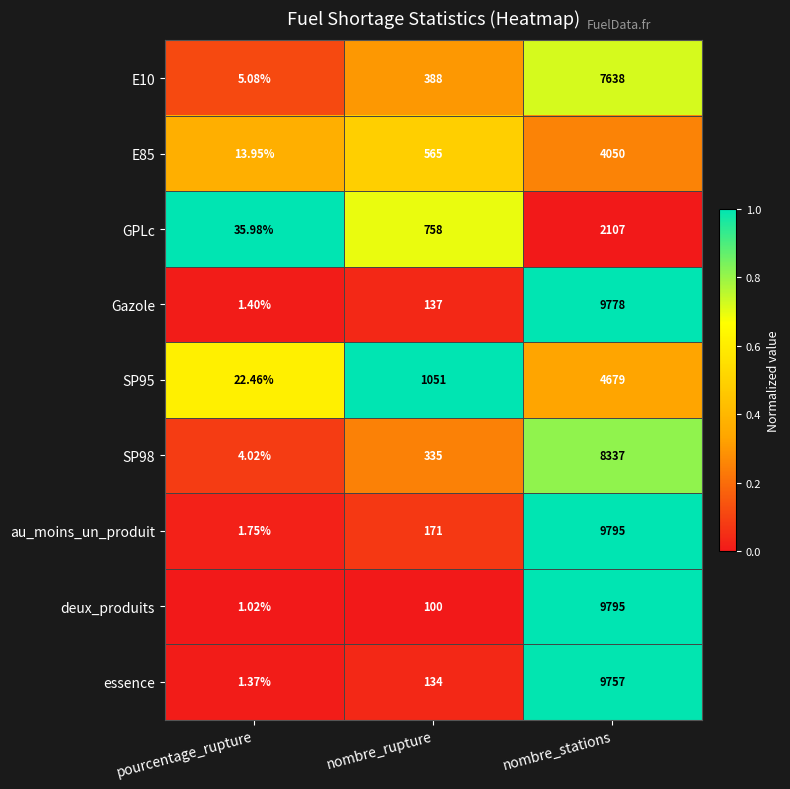

Which category has the lowest value in the E10 series?

pourcentage_rupture